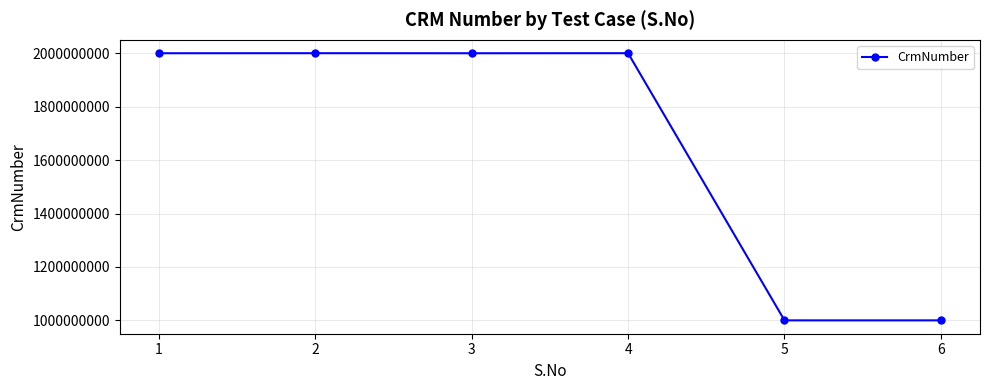

What is the value of the 4th point from the left?

2000623746